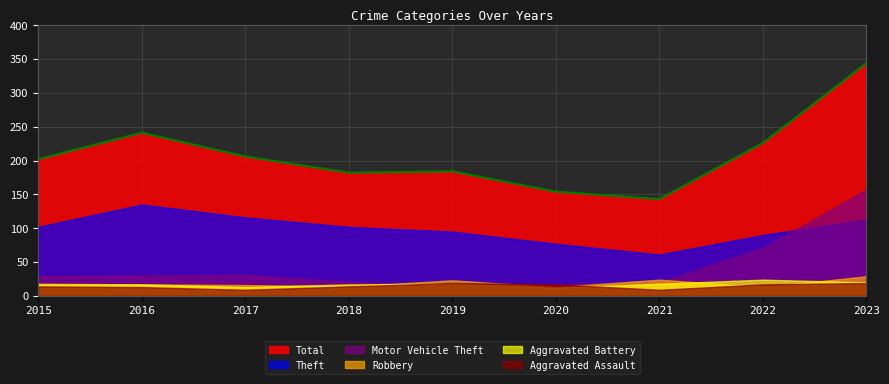

What is the sum of the Robbery values at 2017 and 2016?

33